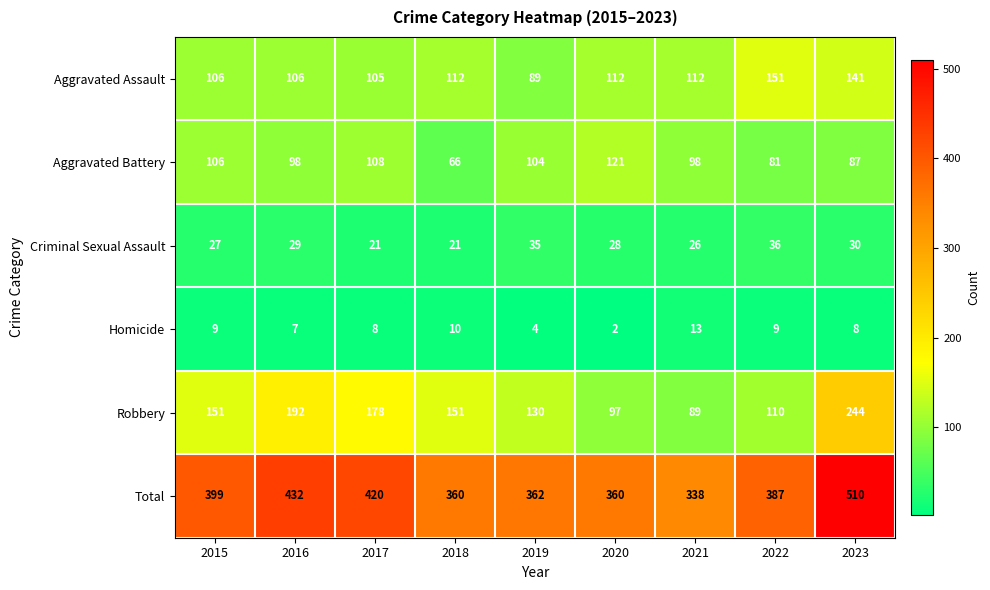

The Total series shows 86 at 2017. True or false?

False